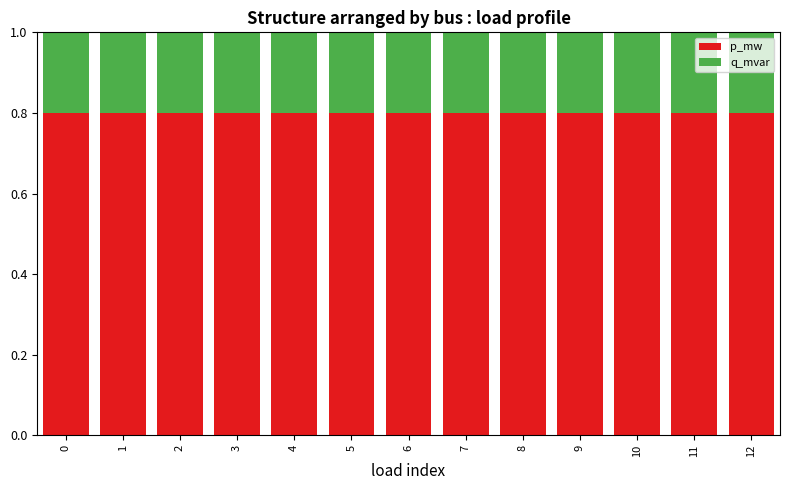

The value of p_mw at 12 is 0.8. True or false?

True